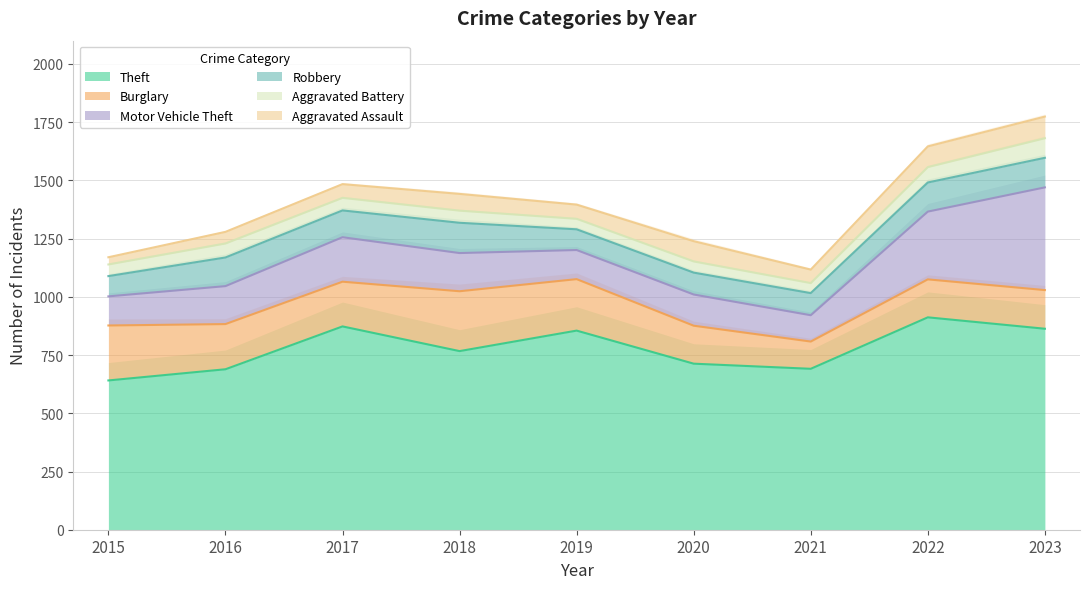

What is the sum of the Robbery values at 2020 and 2018?

224